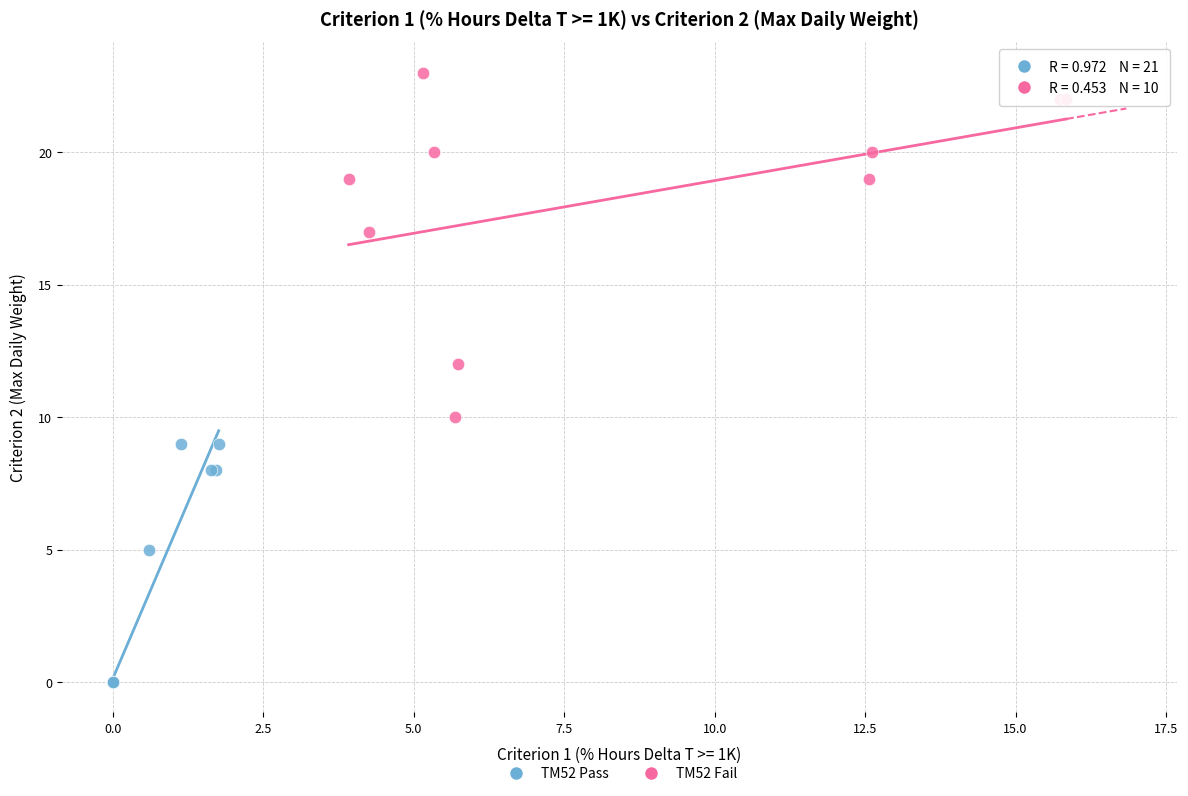

Which series contains the lowest Y value?

TM52 Pass